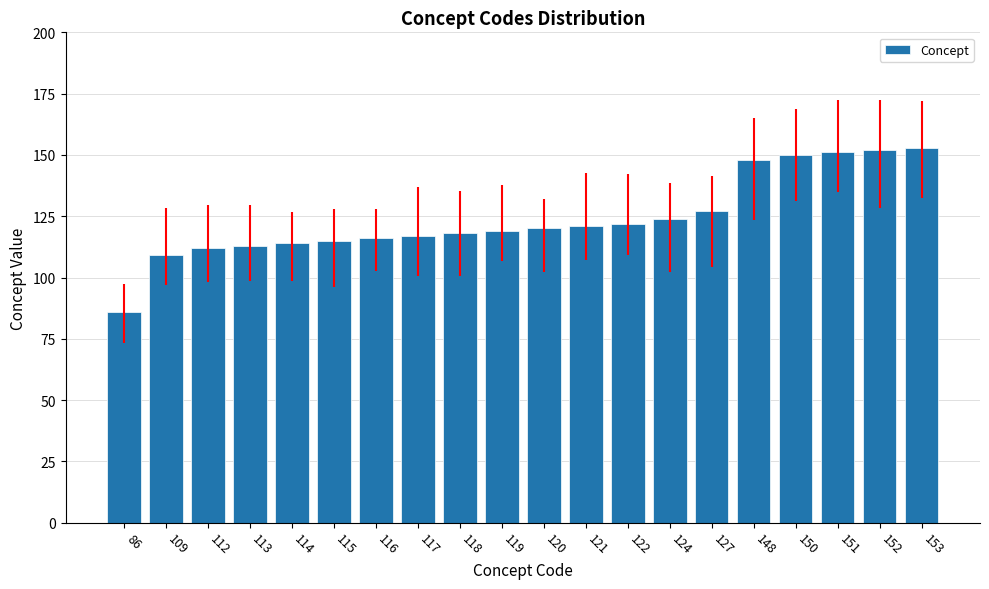

What is the difference between the second highest and minimum values?

66